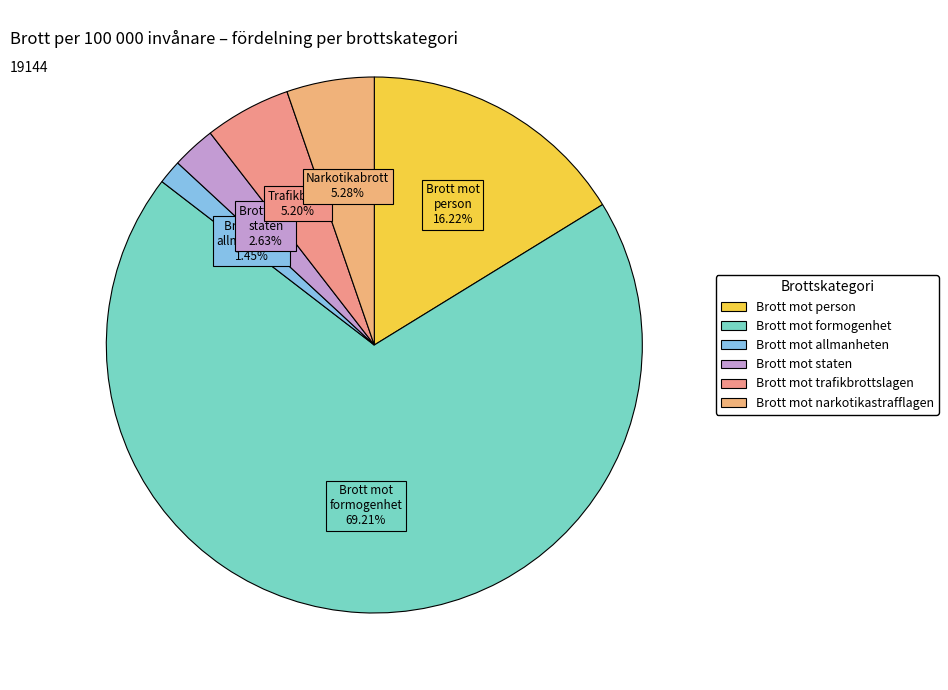

How many segments does this pie chart have?

6